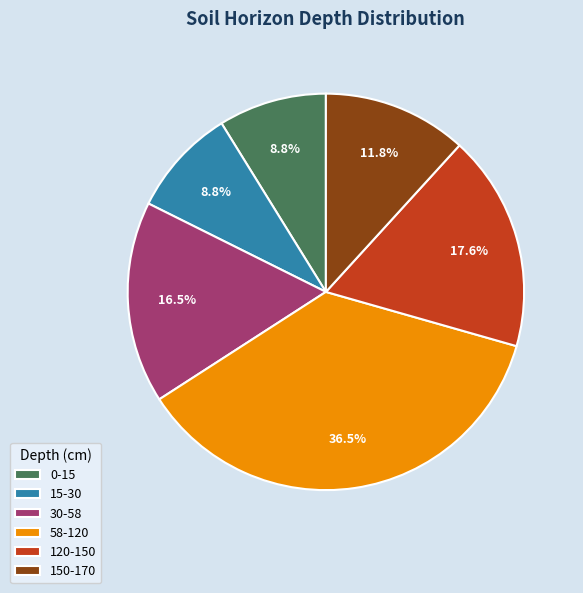

What is the ratio of the value at 30-58 to the value at 15-30?

1.9